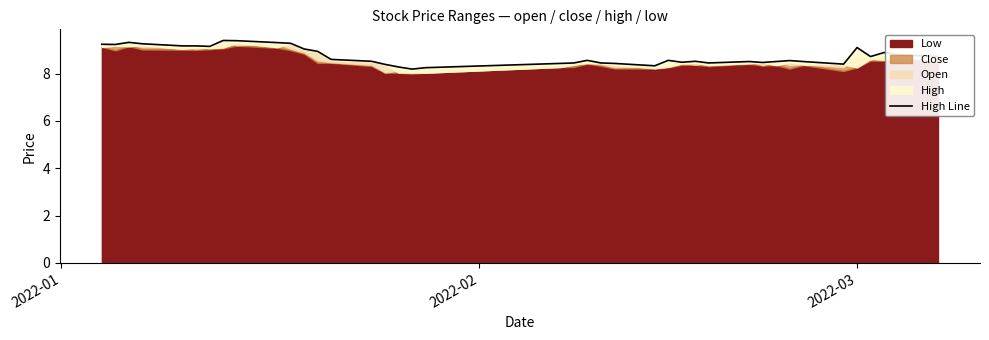

True or false: the data shows 3.0 at 37.

False